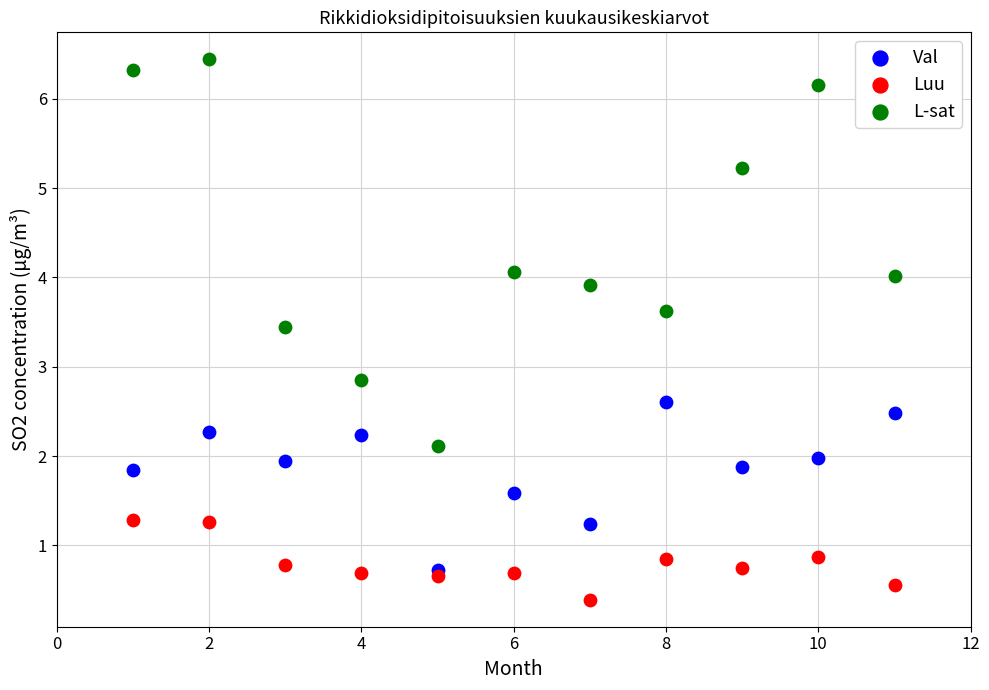

Which series contains the lowest Y value?

Luu